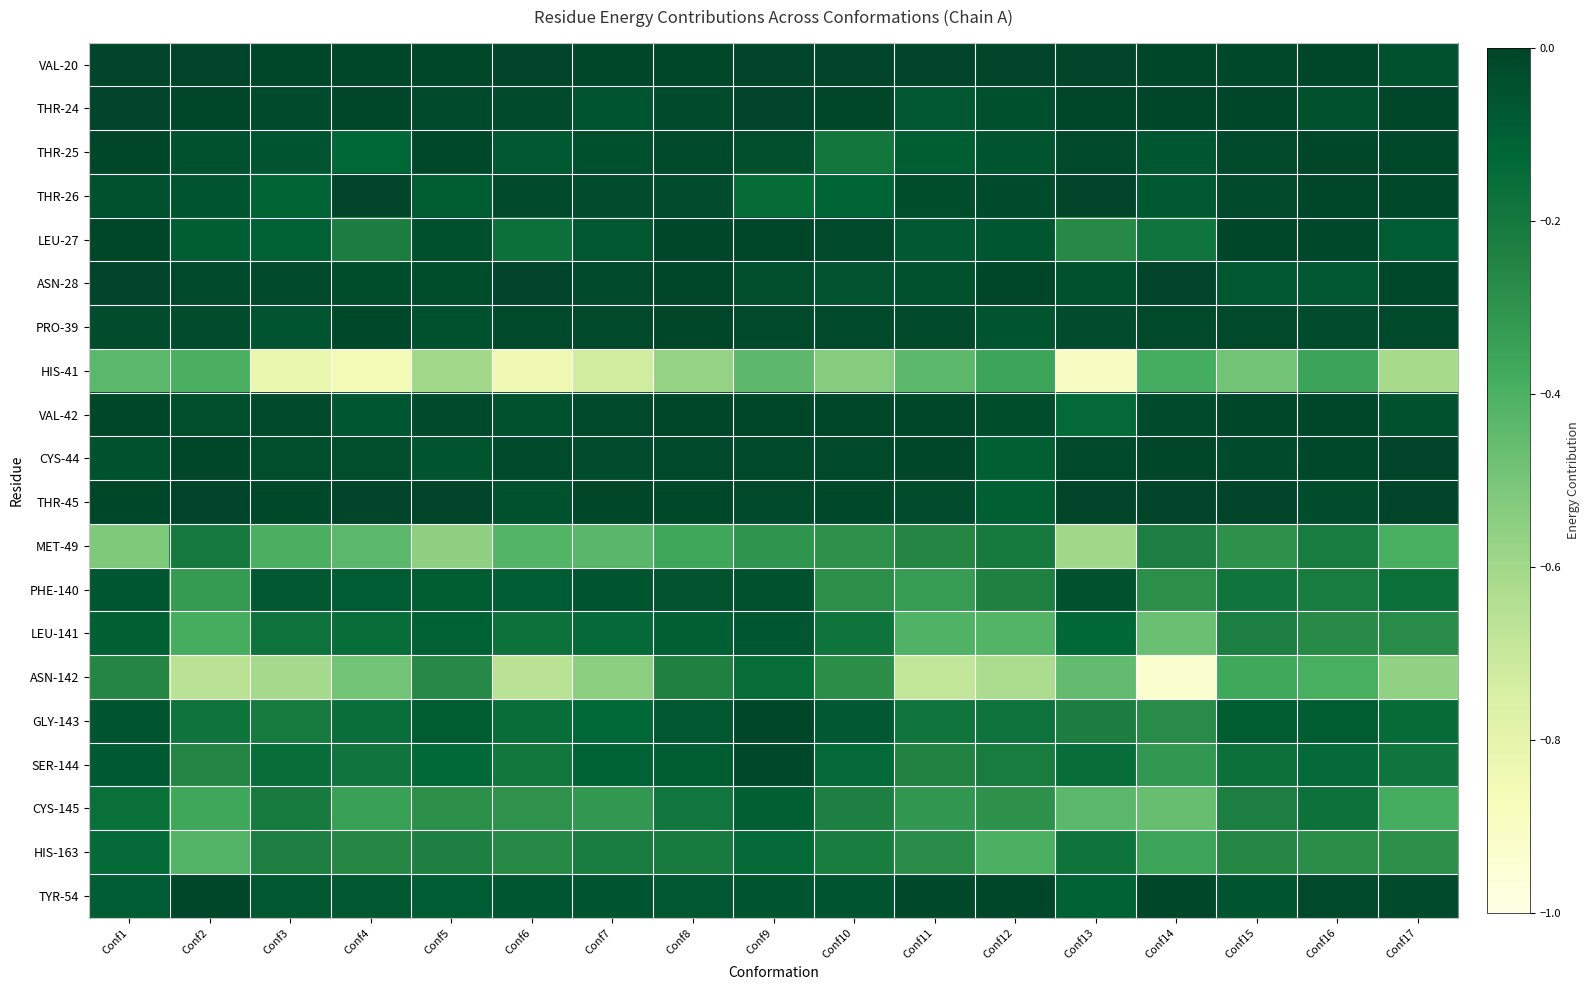

At Conf14, list the series in order from smallest to largest.

ASN-142, LEU-141, CYS-145, HIS-41, HIS-163, SER-144, PHE-140, GLY-143, MET-49, LEU-27, THR-26, THR-25, VAL-42, PRO-39, TYR-54, VAL-20, THR-24, CYS-44, ASN-28, THR-45